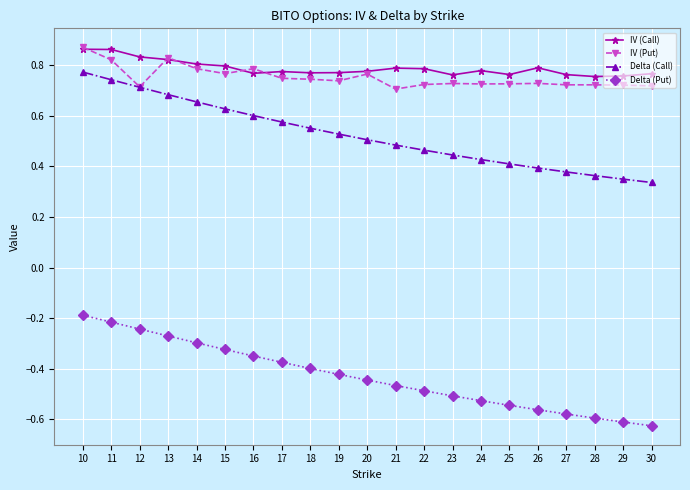

True or false: IV (Call) and Delta (Put) intersect in this chart.

False